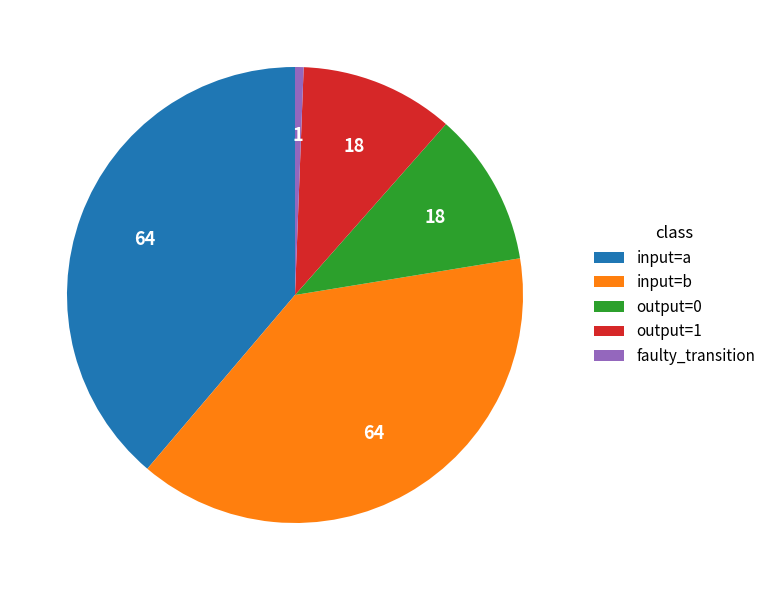

True or false: output=1 accounts for 1% of the total.

False